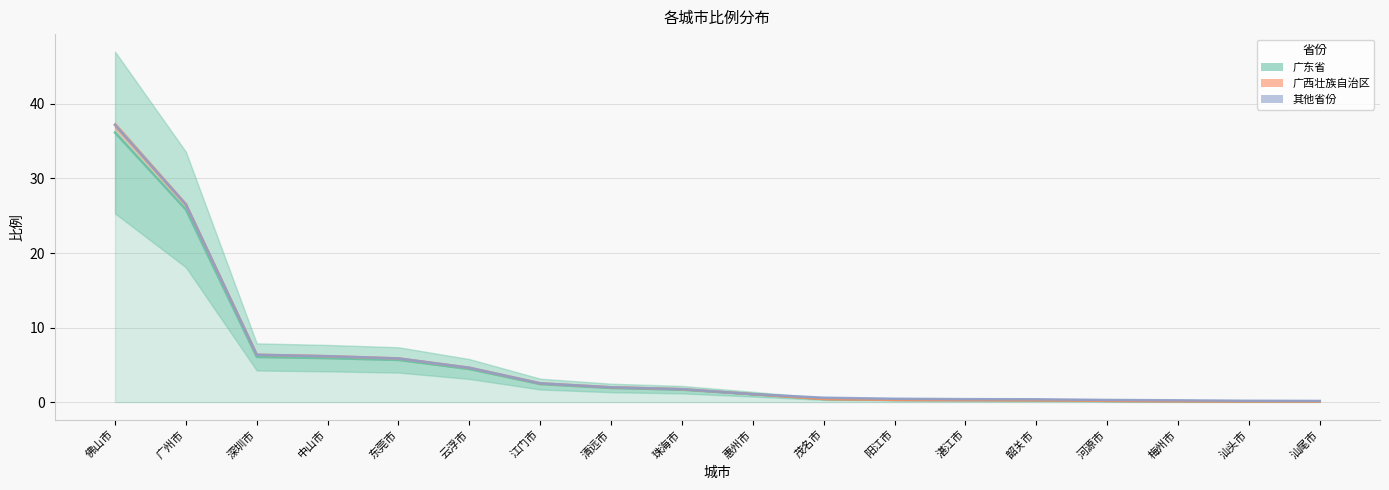

True or false: 广东省 has more than 0 points higher than both neighbors.

False